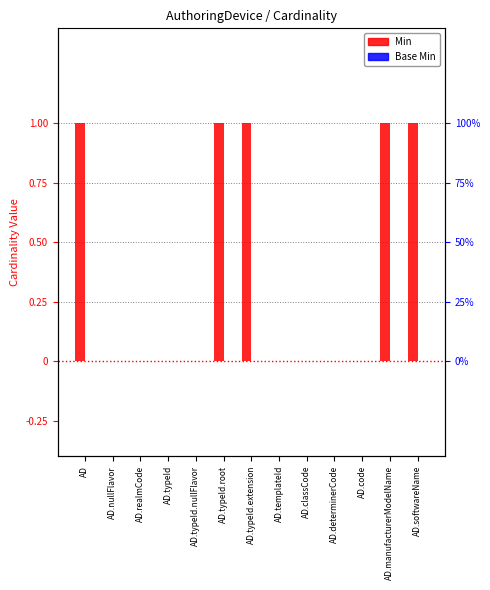

What are all the series names shown in the legend?

Min, Base Min